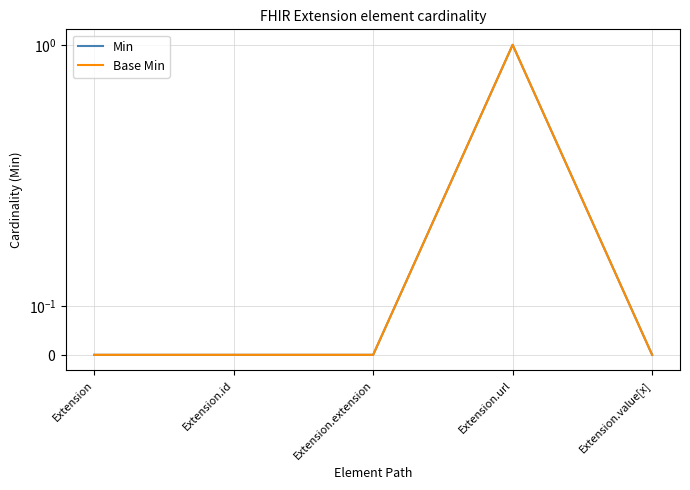

True or false: Min and Base Min intersect in this chart.

False